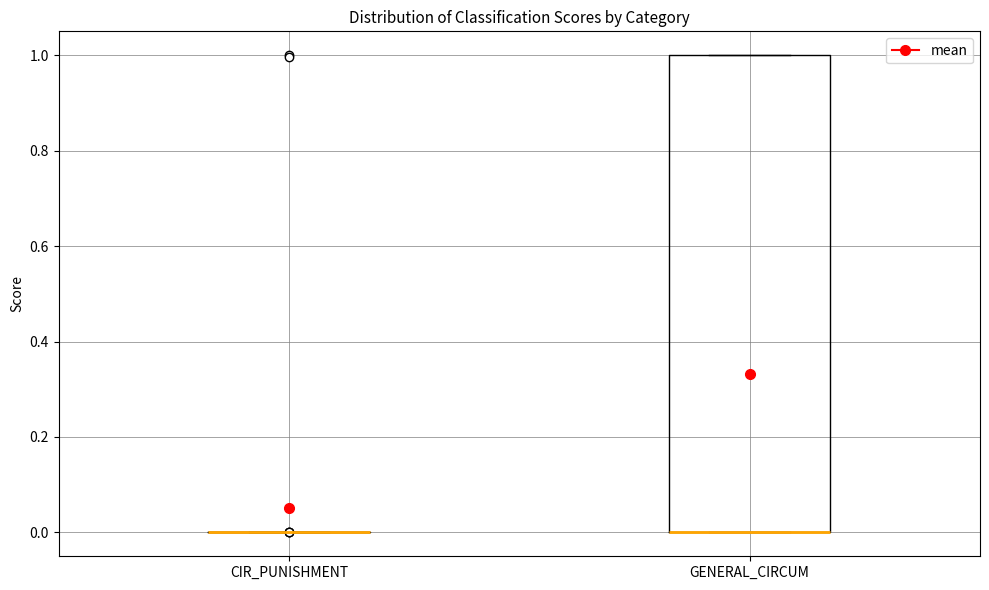

Which box is the tallest, from its lower edge to its upper edge?

GENERAL_CIRCUM